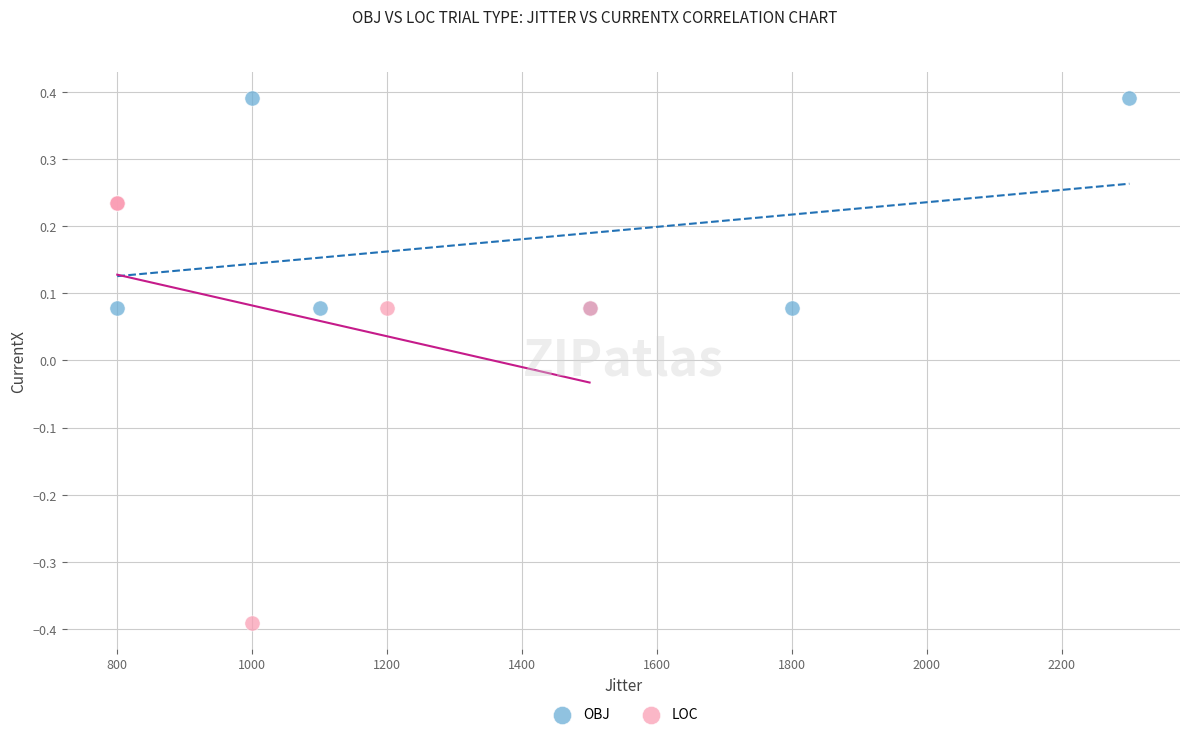

Which series has the largest Y range (max minus min)?

LOC